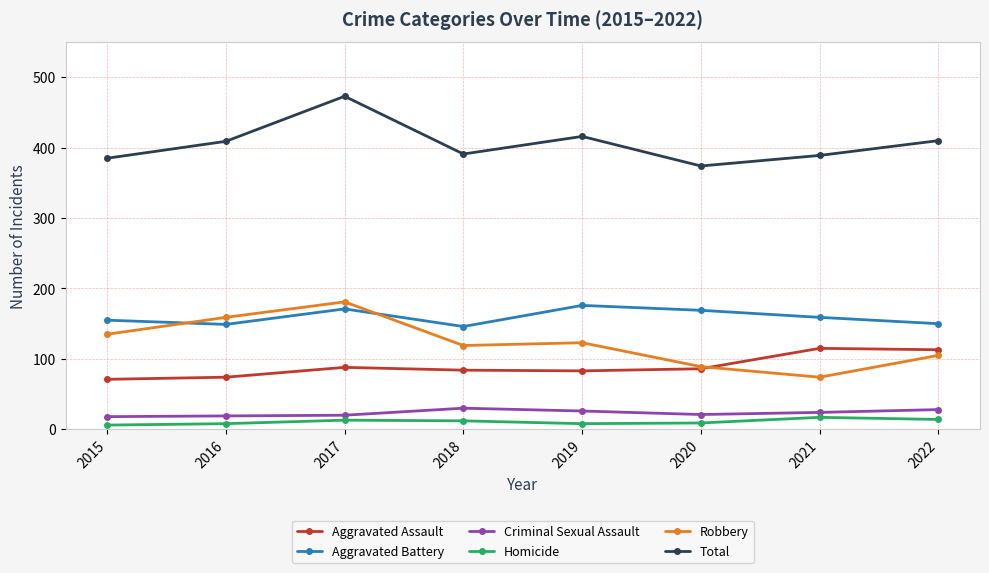

True or false: Robbery and Homicide intersect in this chart.

False